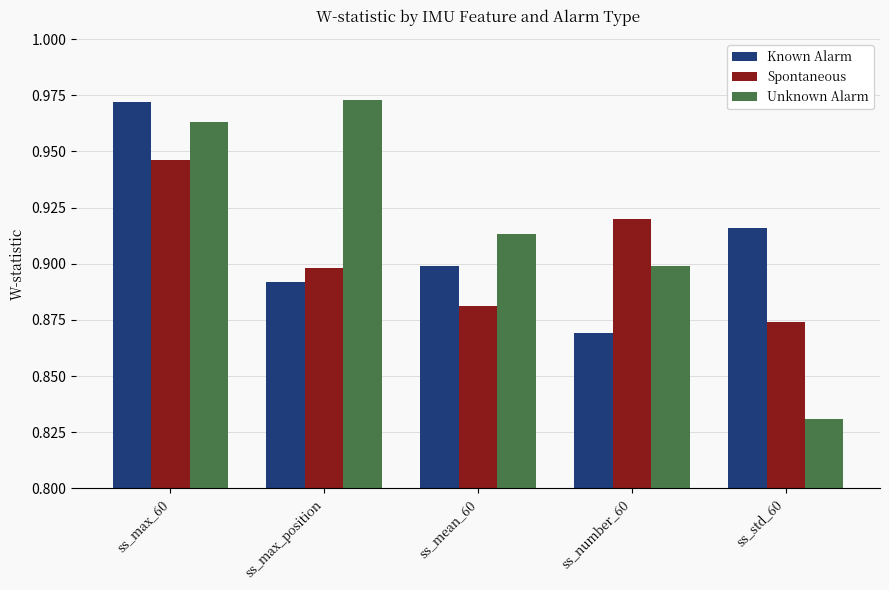

Between ss_mean_60 and ss_number_60, which series saw the biggest shift?

Spontaneous